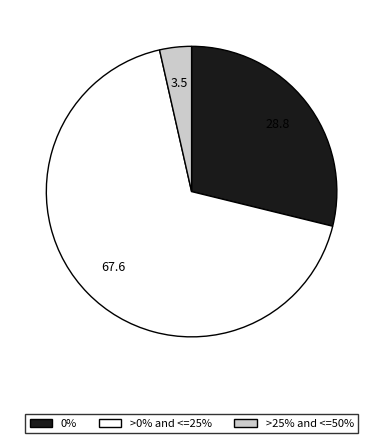

Count the number of slices in the pie.

3